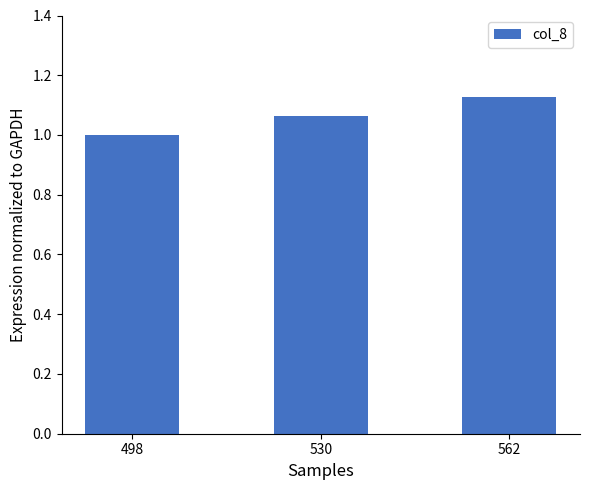

What is the sum of the values at 562 and 498?

2.1